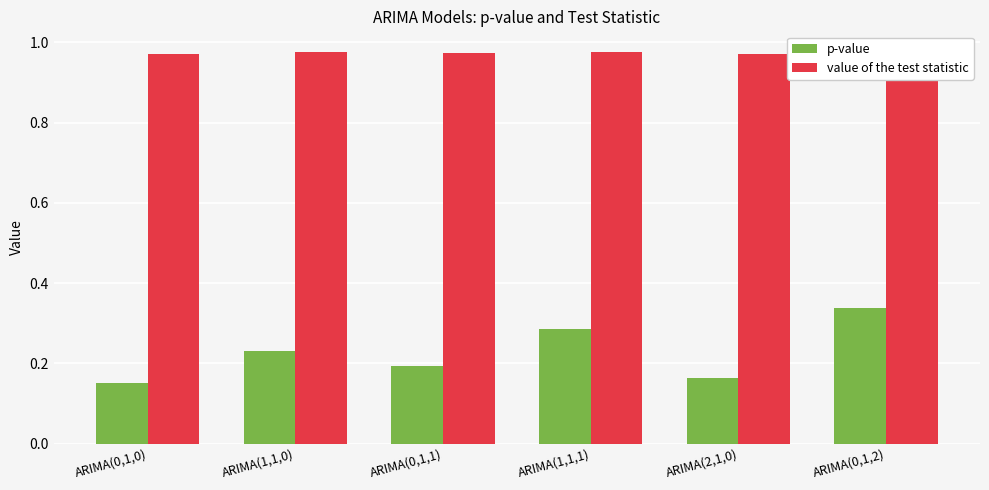

The value of p-value at ARIMA(2,1,0) is 0.0. True or false?

False